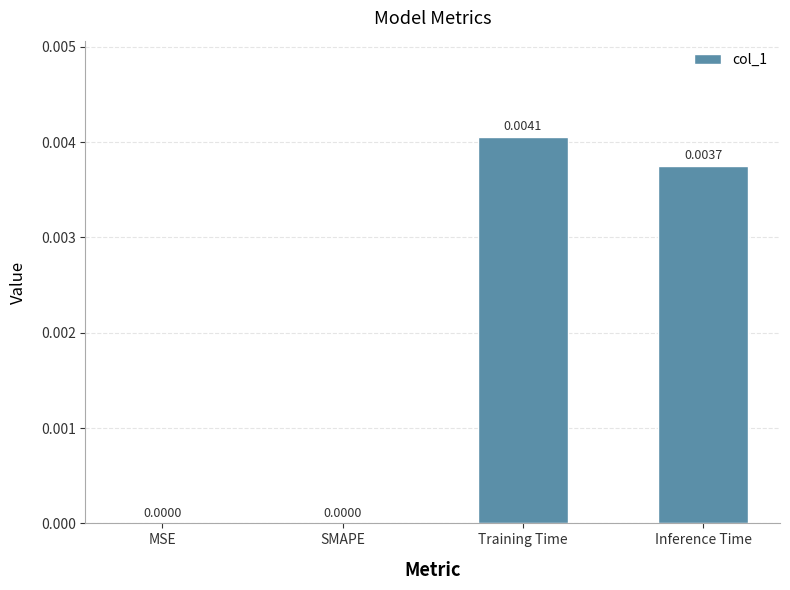

Which label corresponds to the largest value in the chart?

Training Time